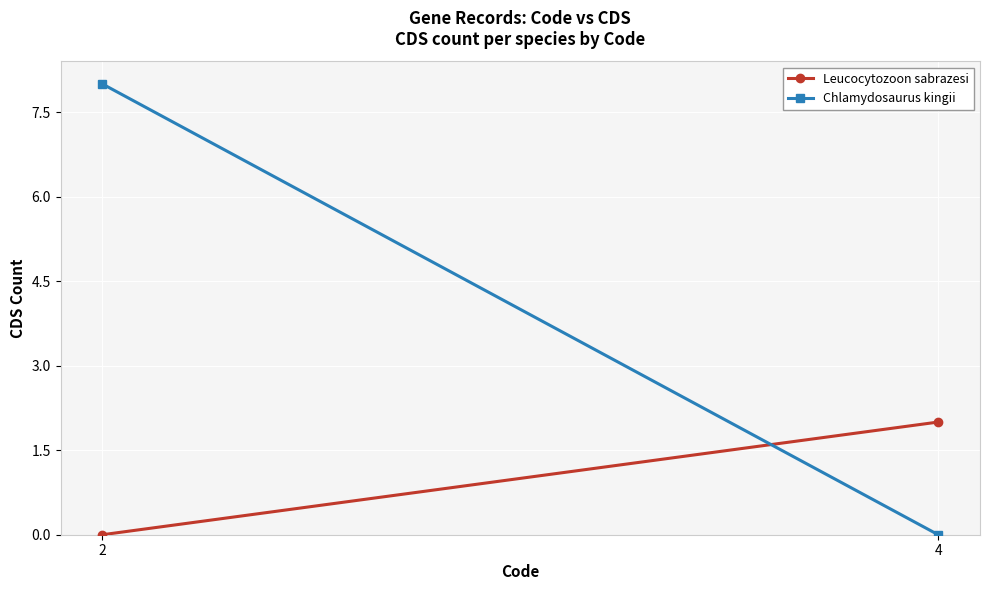

What is the difference between the highest and lowest values at 2?

8